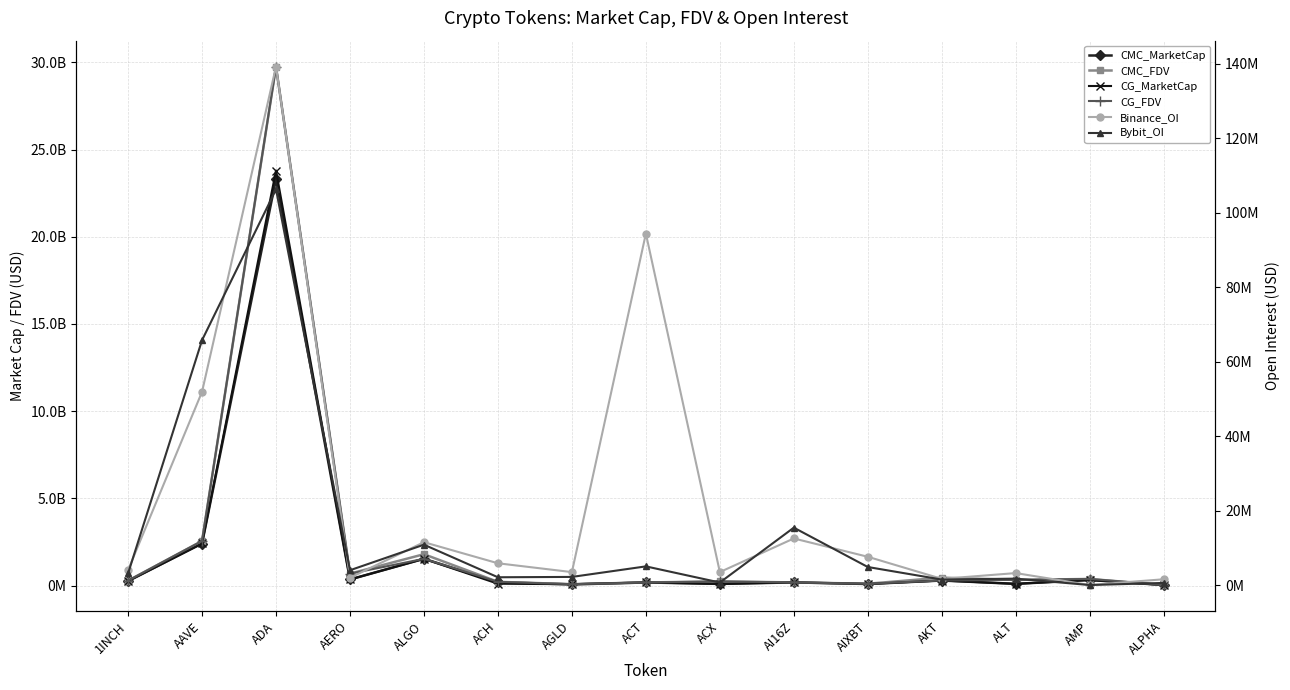

Between AAVE and ACT, which series saw the biggest shift?

CG_FDV